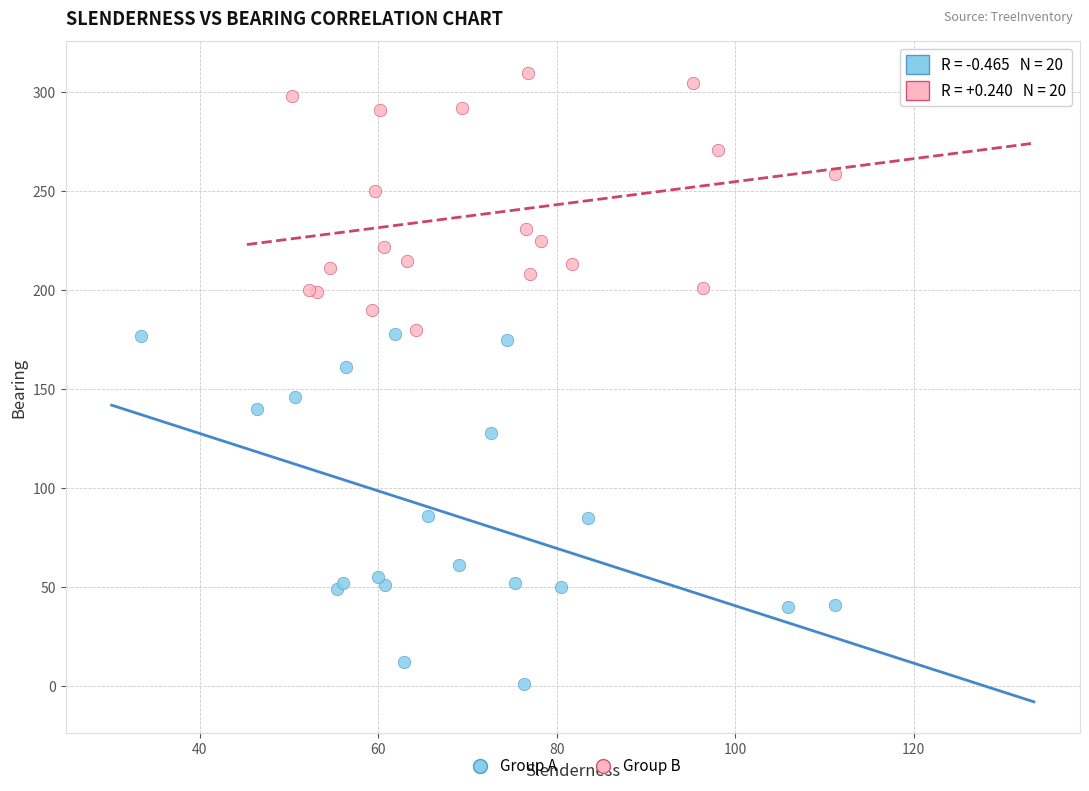

Which series contains the lowest Y value?

Group A